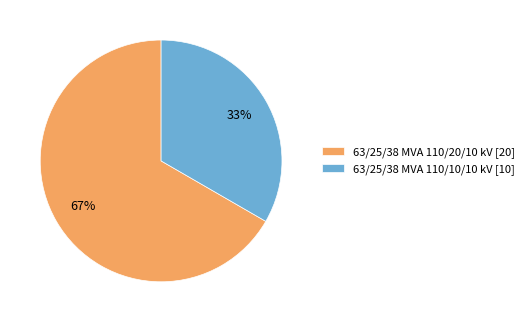

Rank the categories by value from lowest to highest.

63/25/38 MVA 110/10/10 kV, 63/25/38 MVA 110/20/10 kV